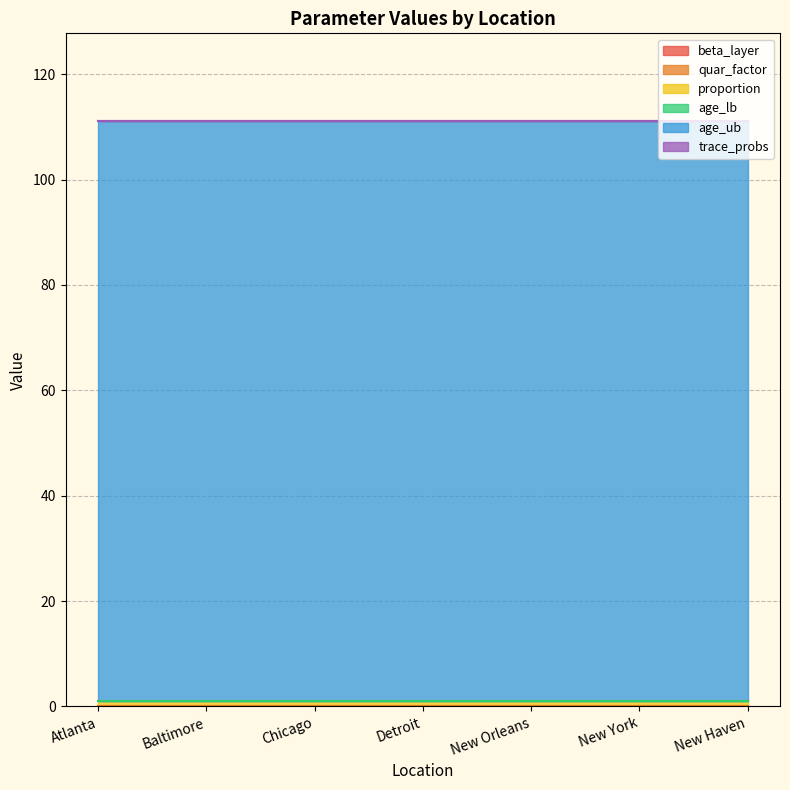

Which series has the largest total across all categories?

age_ub